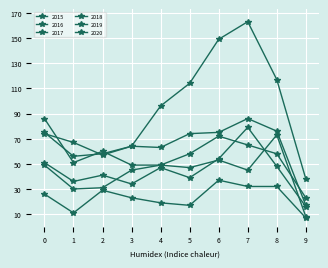

How many values in the 2017 series are below 74?

5